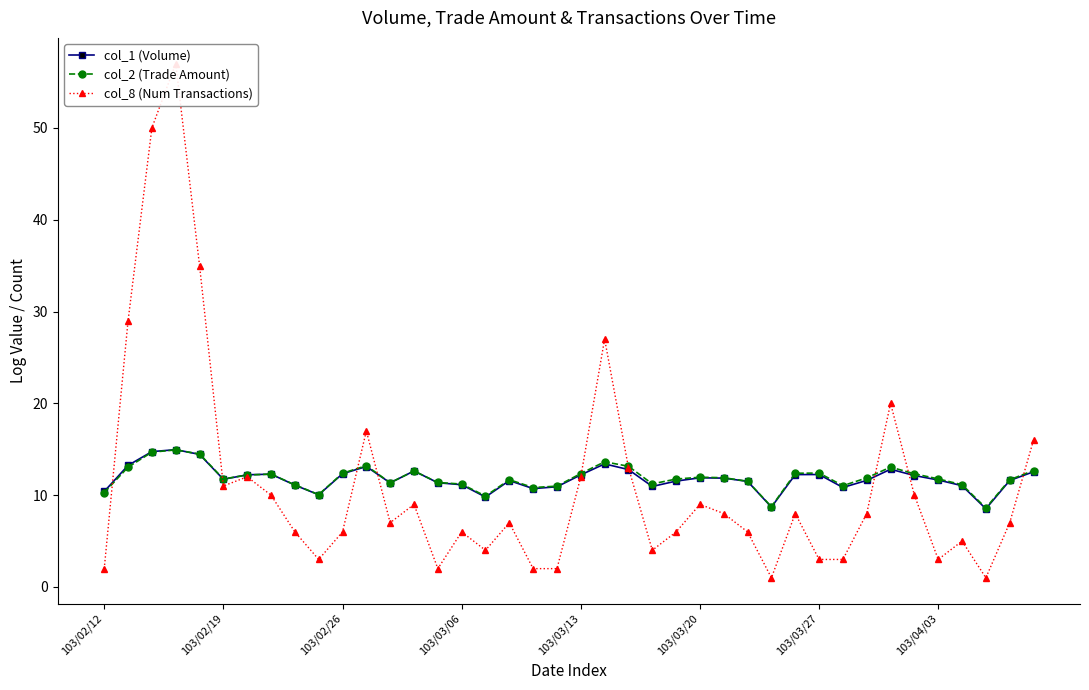

What is the maximum value for col_2 (Trade Amount)?

14.9